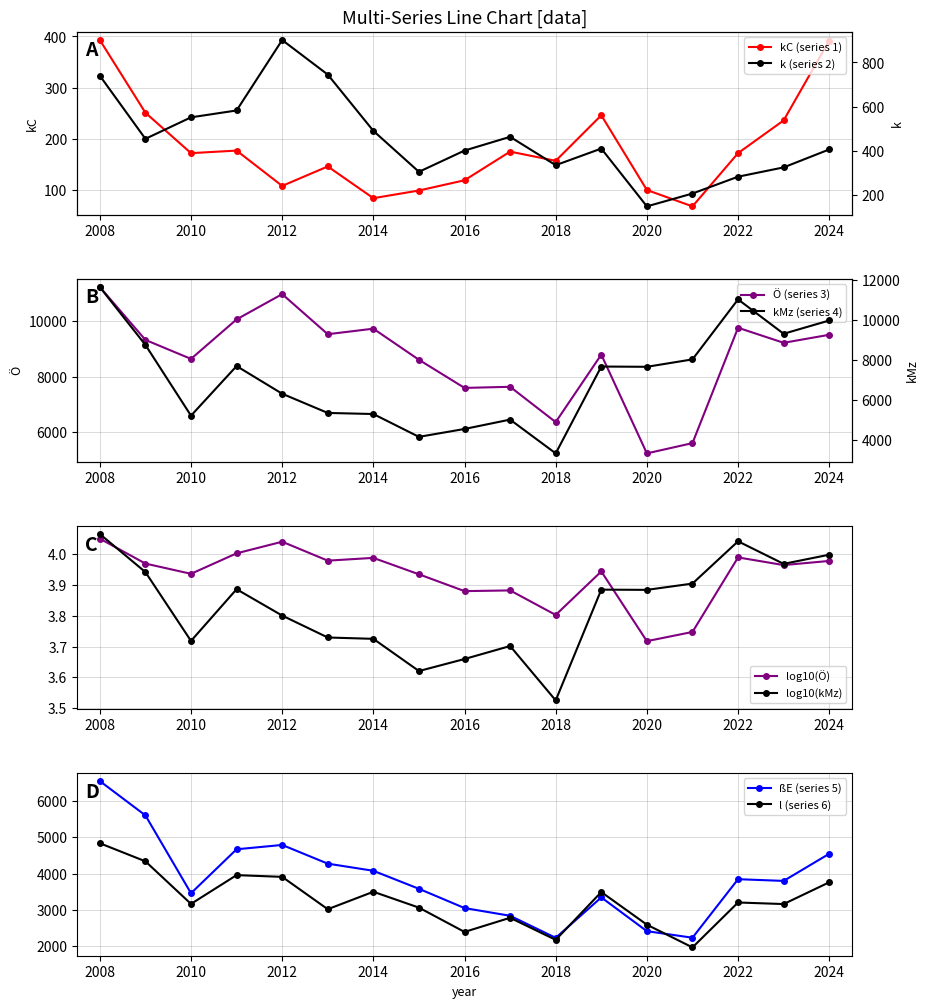

Which series has the largest total across all categories?

Ö